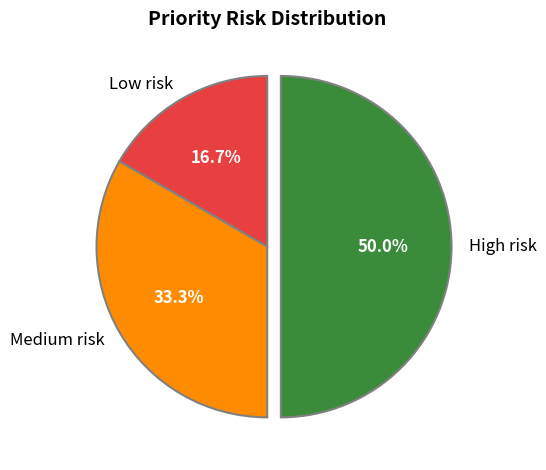

Which slice is the largest?

High risk